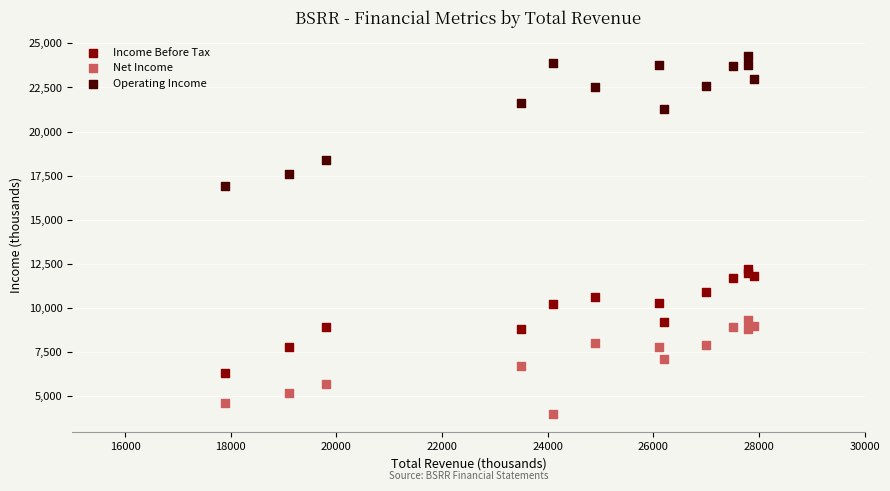

In the Operating Income series, what Y value is closest to 20600?

21300